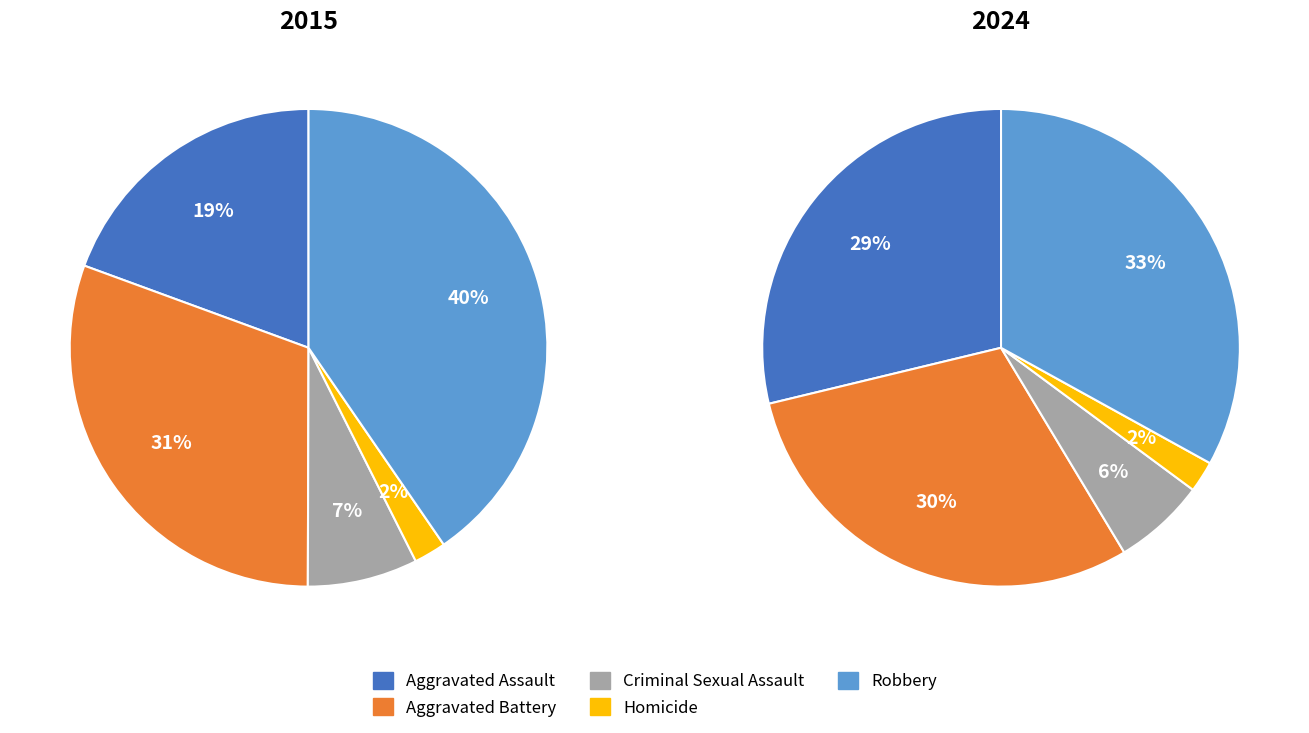

Rank the categories by values_2015 value from lowest to highest.

Homicide, Criminal Sexual Assault, Aggravated Assault, Aggravated Battery, Robbery